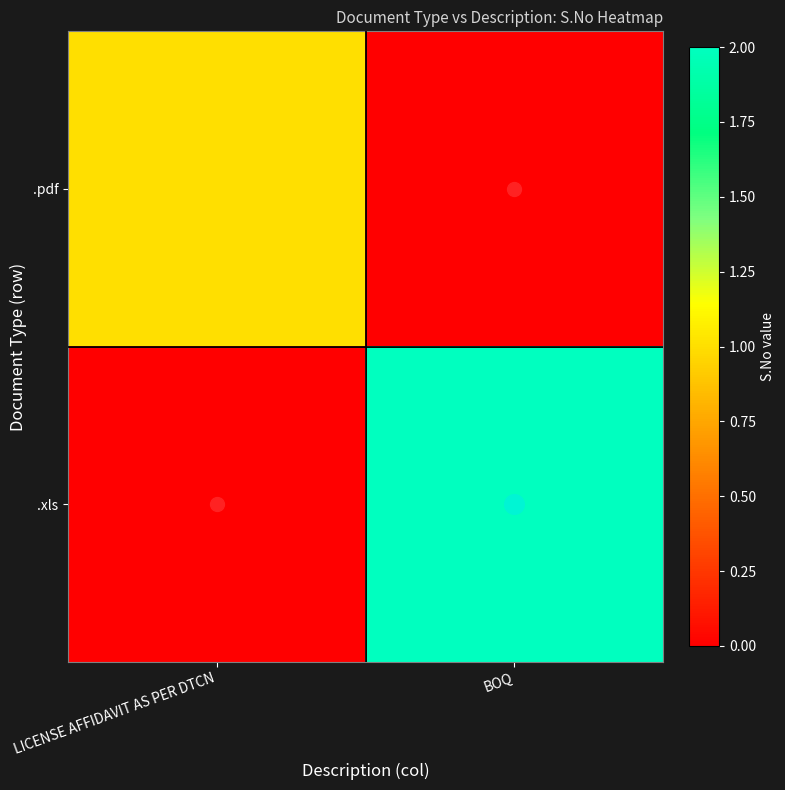

At which category is the sum across all series the highest?

BOQ